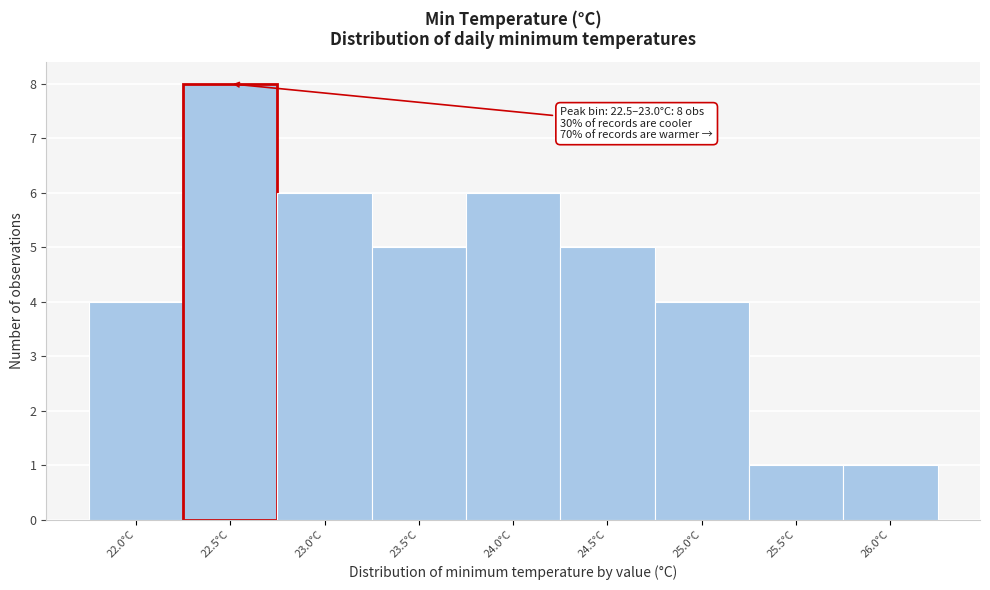

Reading left to right, list all the values displayed in this chart.

4	8	6	5	6	5	4	1	1